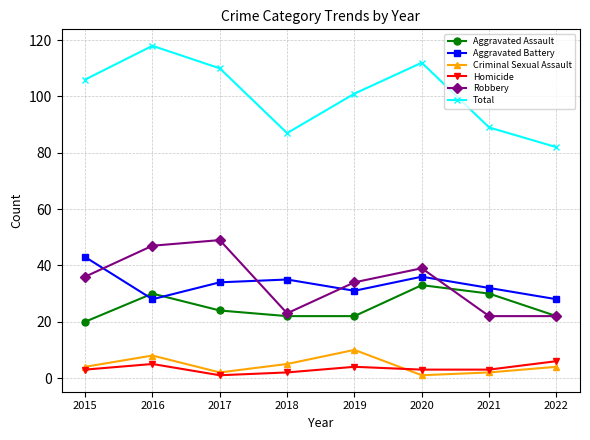

Reading left to right, extract all data points from this chart.

Aggravated Assault: 20	30	24	22	22	33	30	22
Aggravated Battery: 43	28	34	35	31	36	32	28
Criminal Sexual Assault: 4	8	2	5	10	1	2	4
Homicide: 3	5	1	2	4	3	3	6
Robbery: 36	47	49	23	34	39	22	22
Total: 106	118	110	87	101	112	89	82